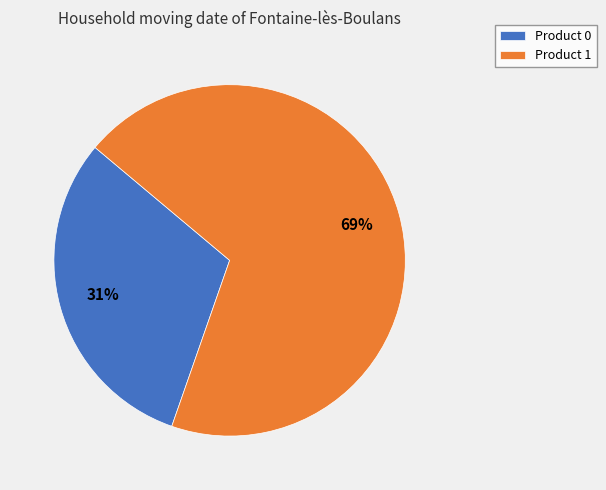

Which slice is the largest?

Product 1